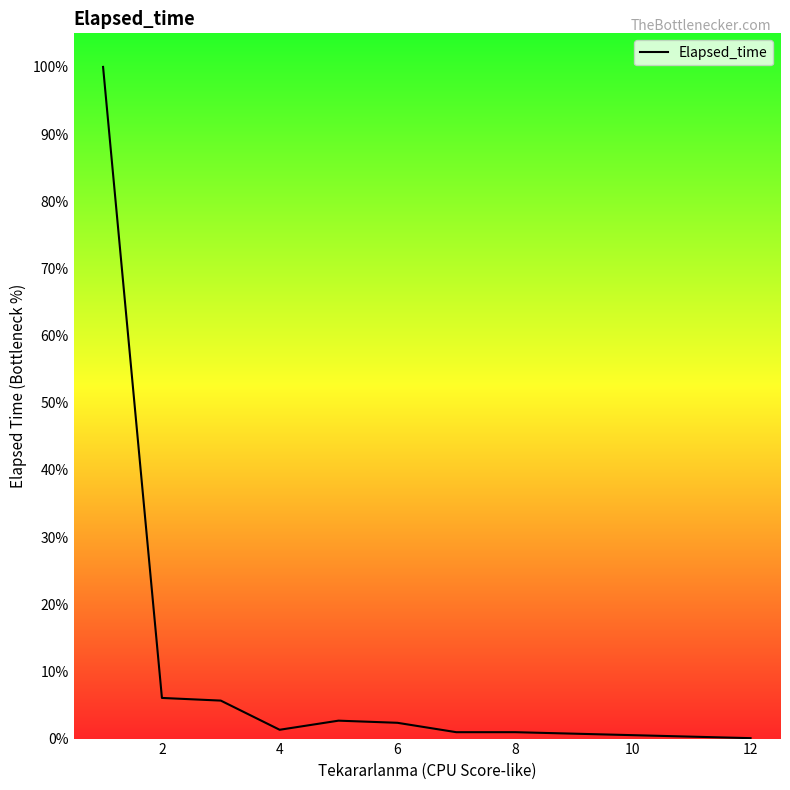

Is this an area chart (filled region under the line)?

No